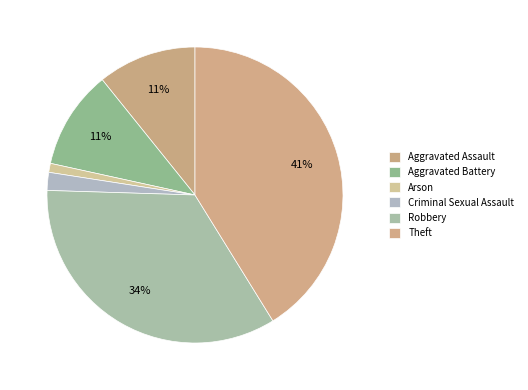

How many segments does this pie chart have?

6